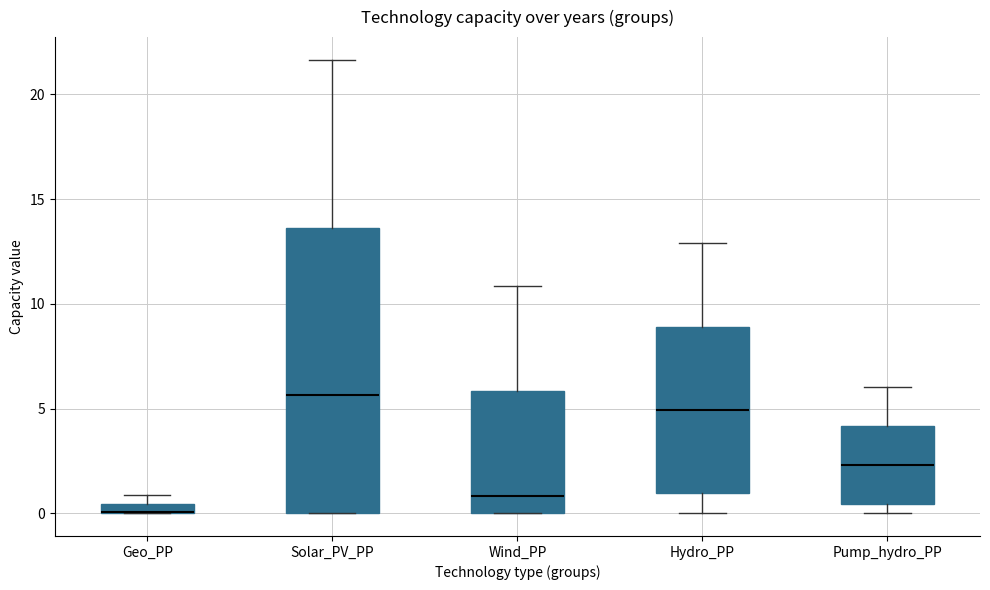

Comparing the boxes themselves (not the whiskers), which one is the tallest?

Solar_PV_PP